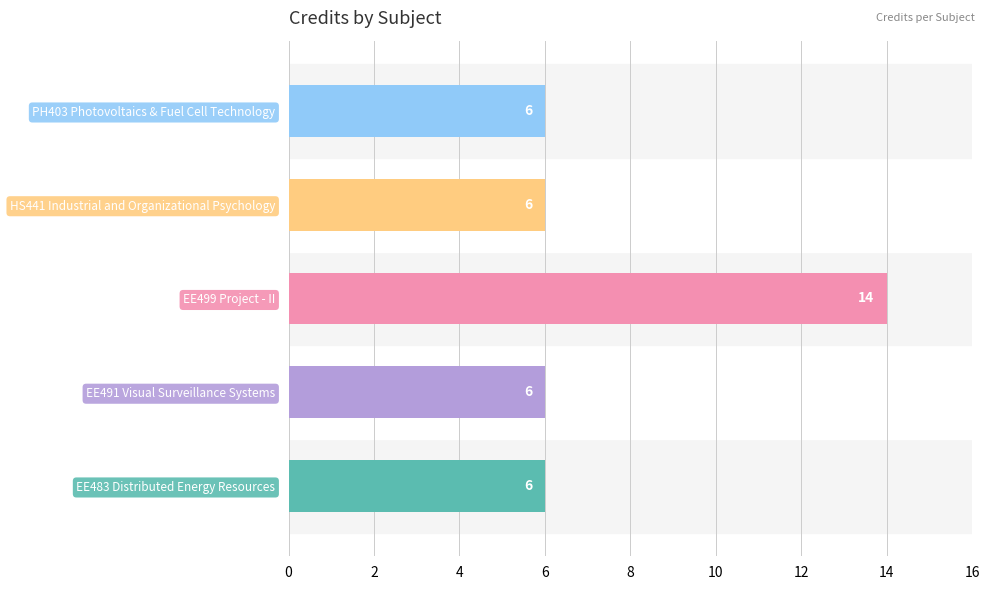

Reading top to bottom, list all the values displayed in this chart.

6	6	14	6	6